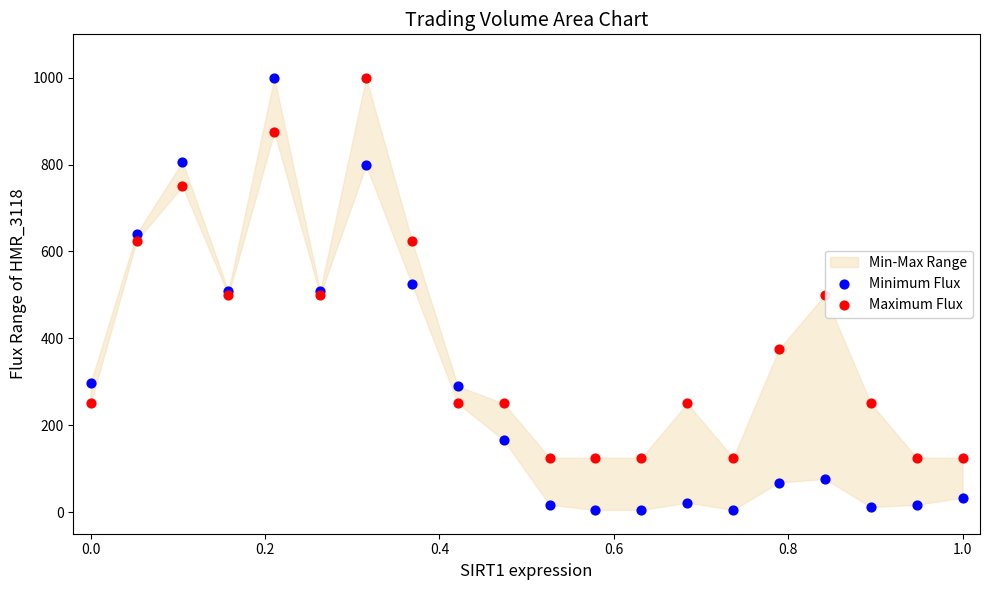

Which series has the widest spread of Y values?

Minimum Flux